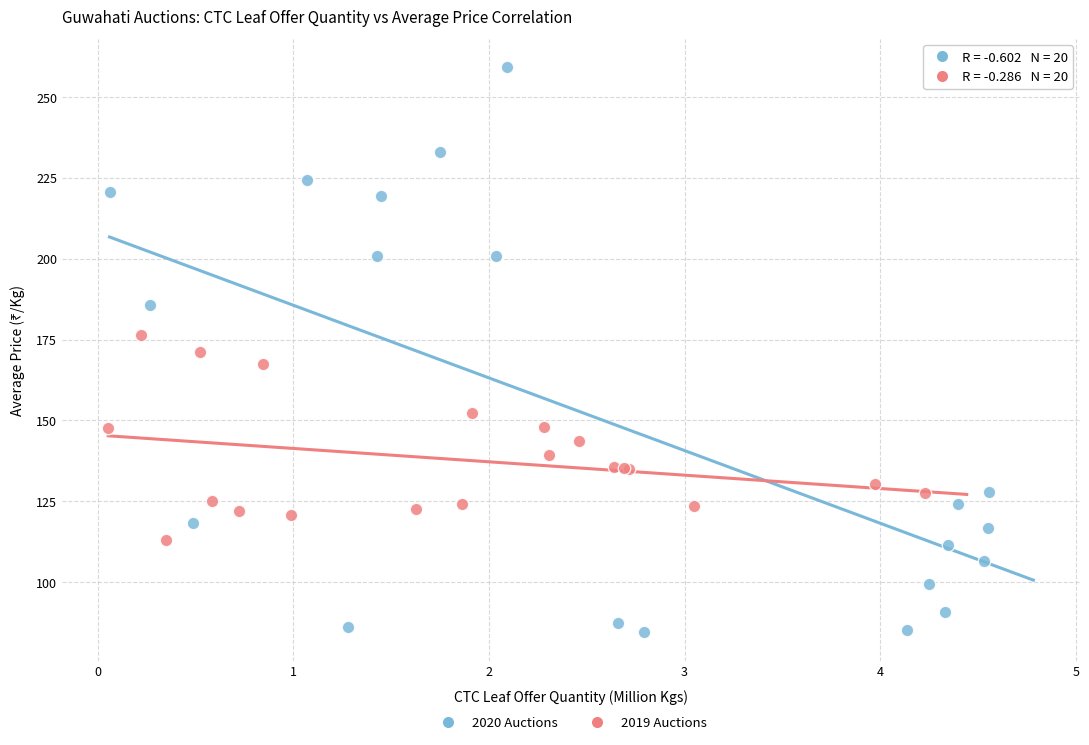

Which series has the widest spread of Y values?

2020 Auctions